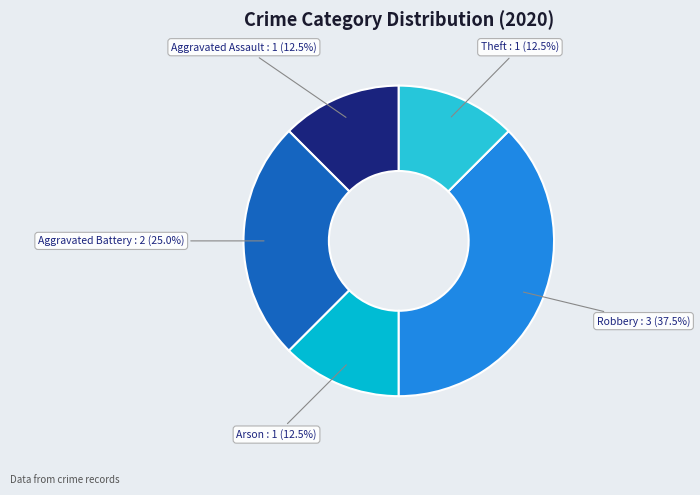

Count the number of slices in the pie.

5